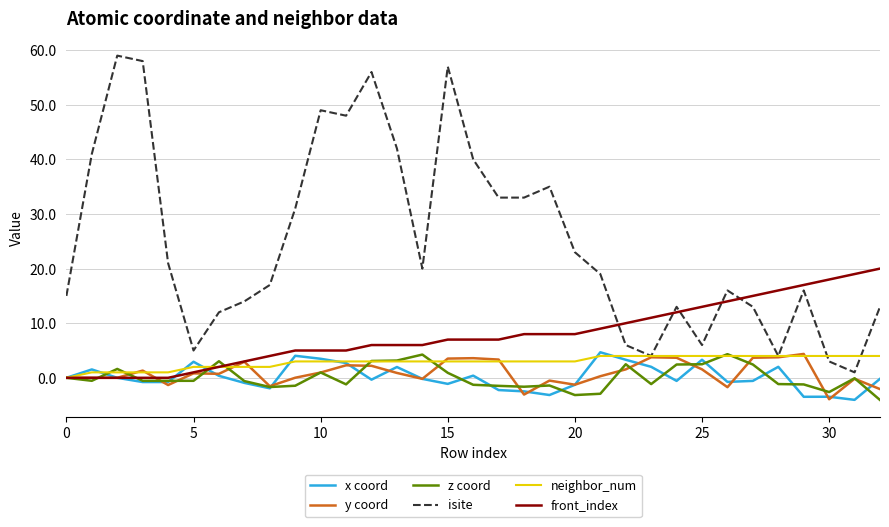

What is the lowest value of the x coord series?

-4.0